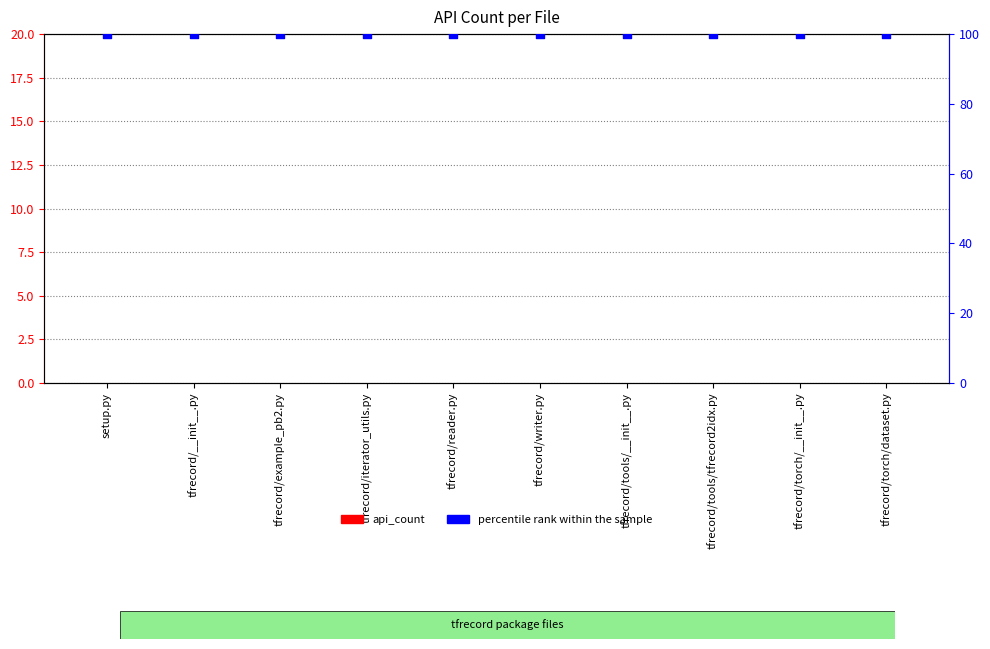

At how many categories does at least one series exceed 88?

10